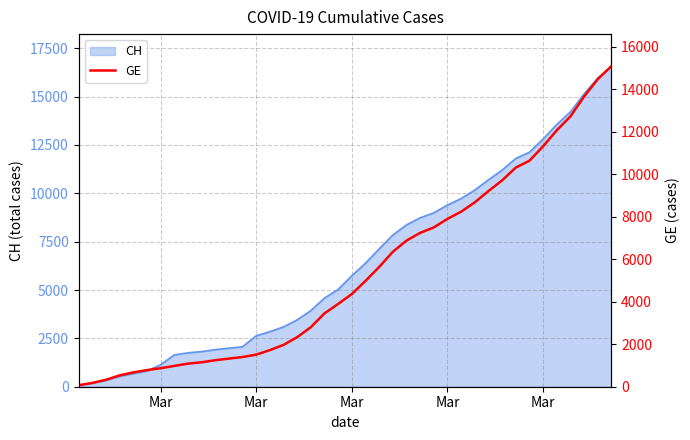

Does the chart display data point markers on the line(s)?

No